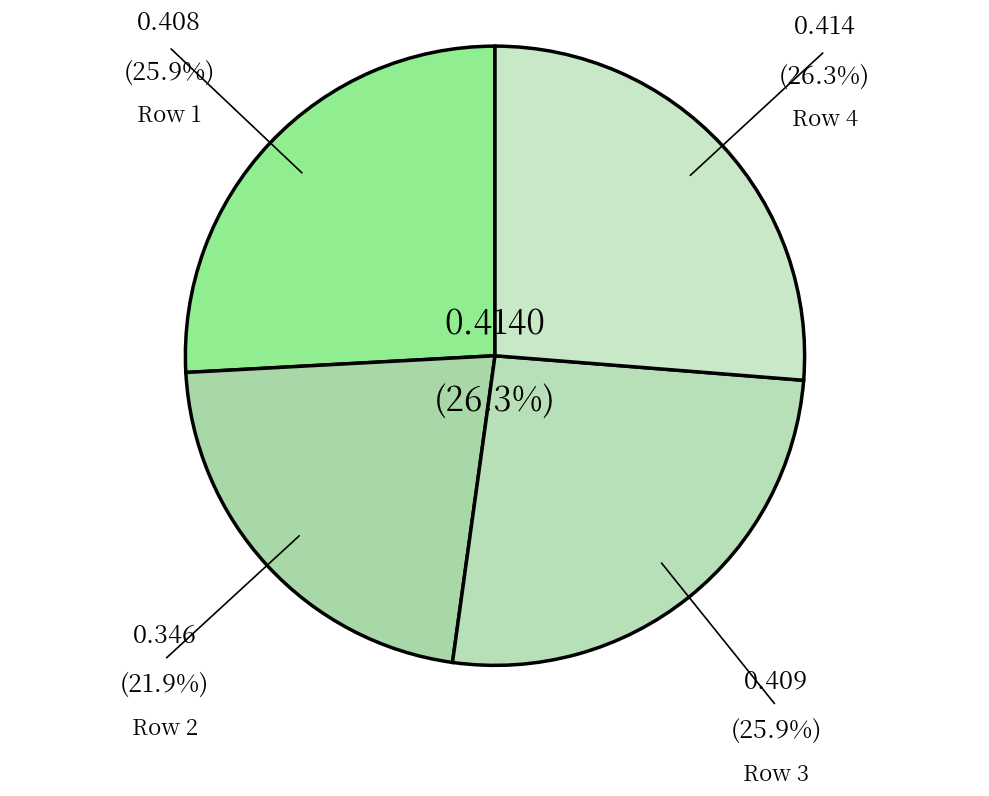

Rank the categories by value from lowest to highest.

2, 1, 3, 4